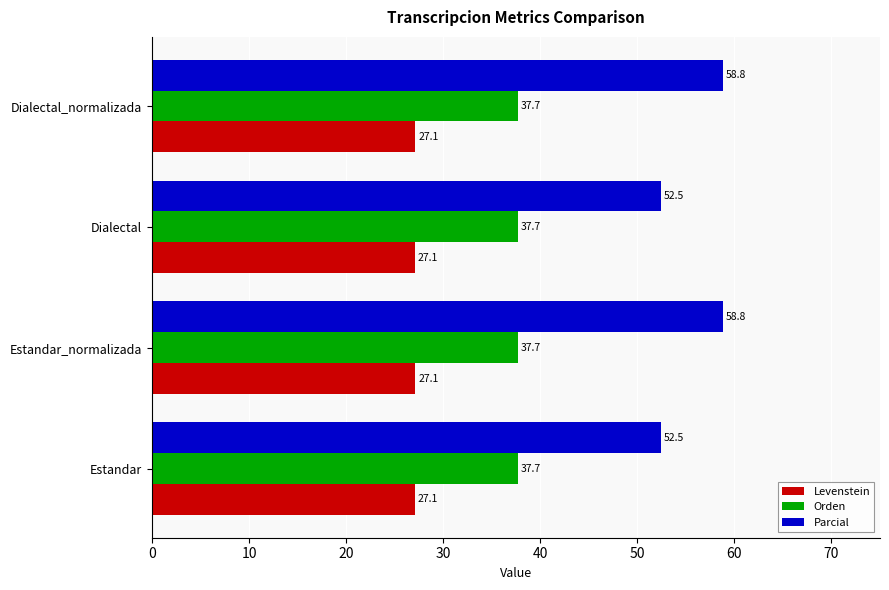

The value of Orden at Dialectal is 37.7. True or false?

True